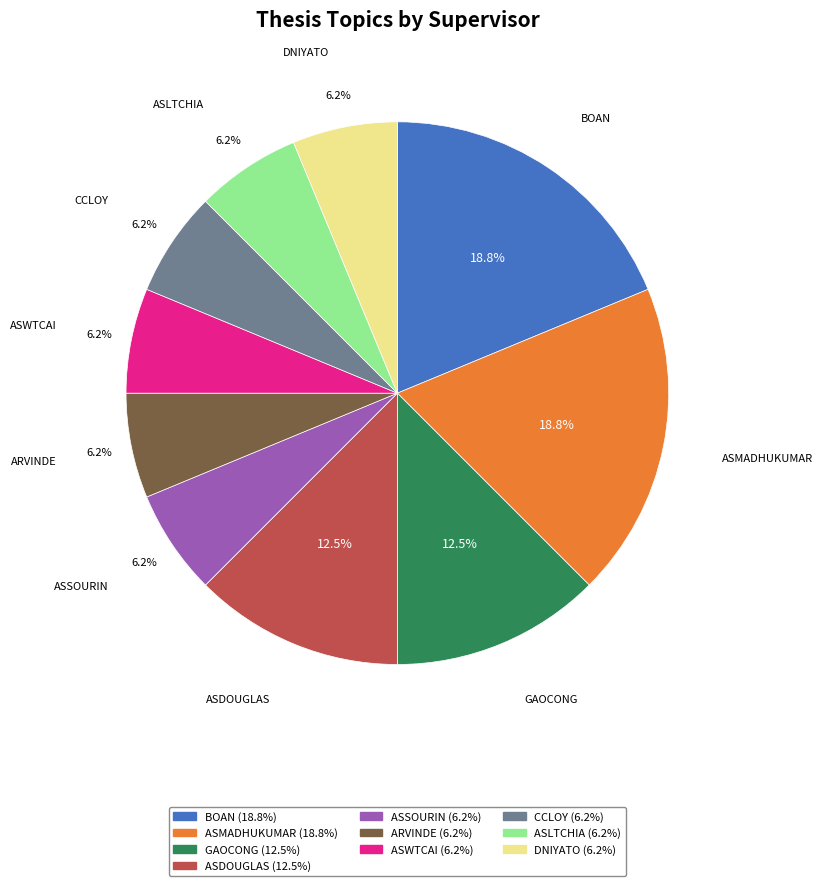

How many segments does this pie chart have?

10